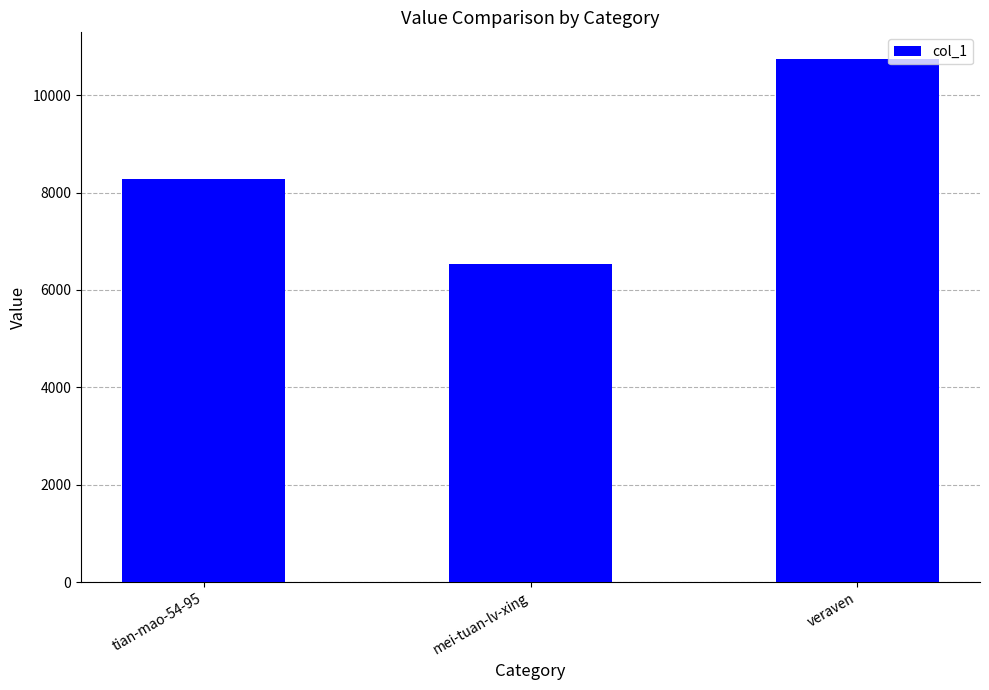

What is the change in value from tian-mao-54-95 to mei-tuan-lv-xing?

-1746